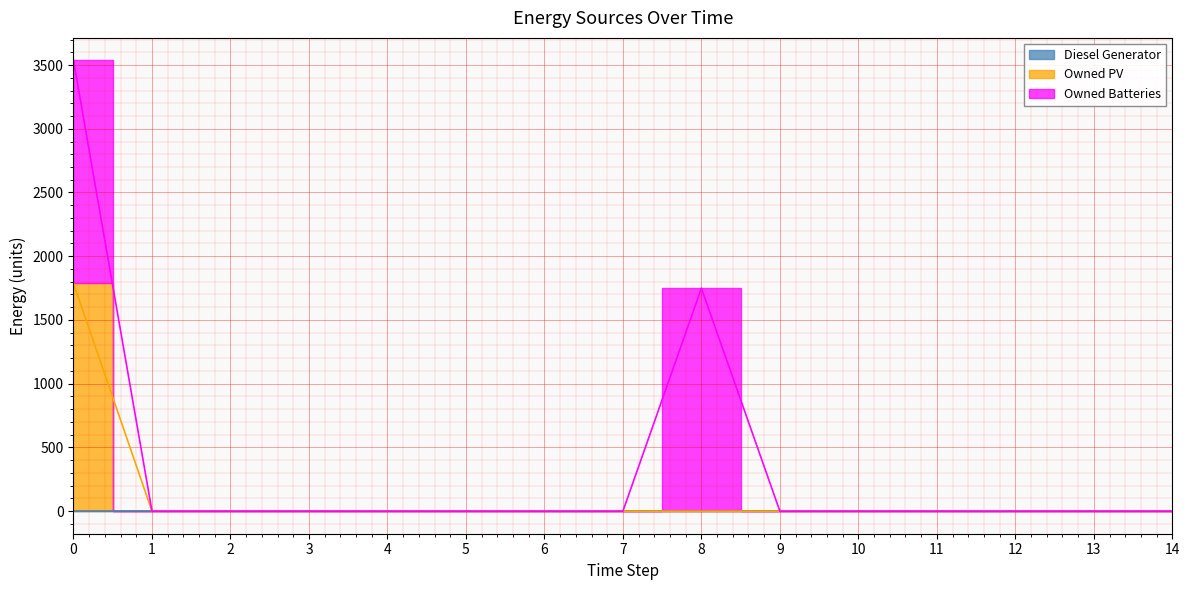

True or false: Diesel Generator has more than 2 points higher than both neighbors.

False